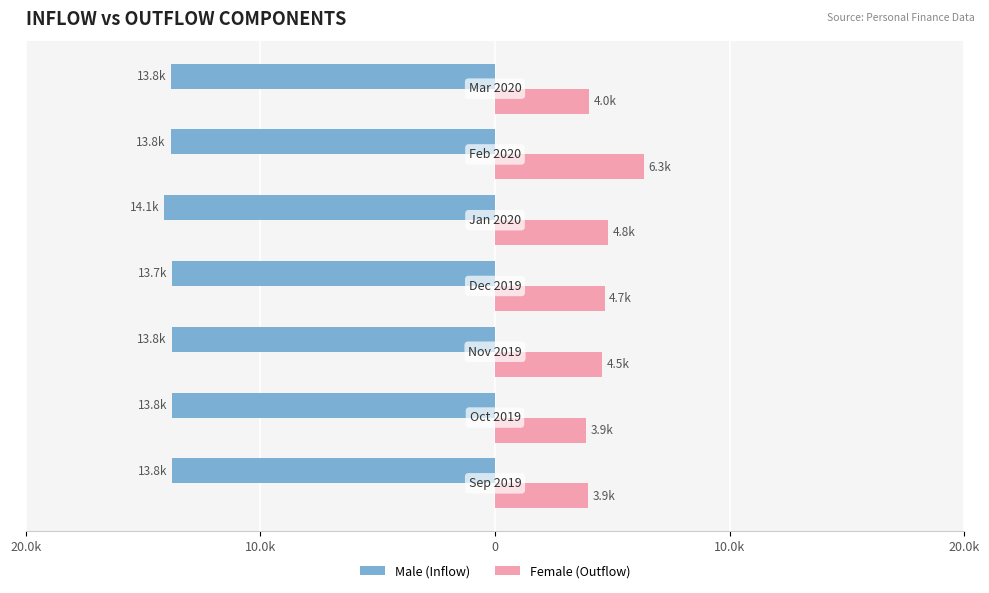

Reading left to right, what are all the values shown in this chart?

Male: -13776.8	-13774.5	-13783.9	-13745.4	-14087.2	-13822.8	-13794.1
Female: 3946.3	3886.4	4541.2	4667.7	4796.3	6338.8	3995.8